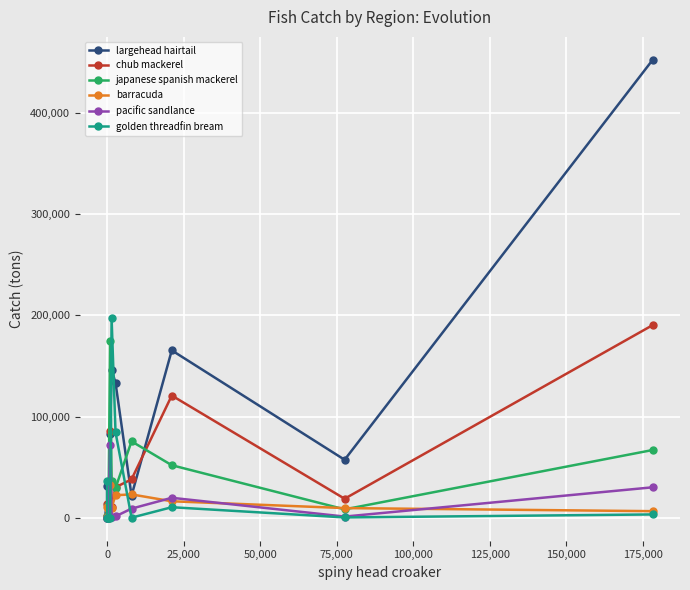

Which series has the largest total across all categories?

largehead hairtail